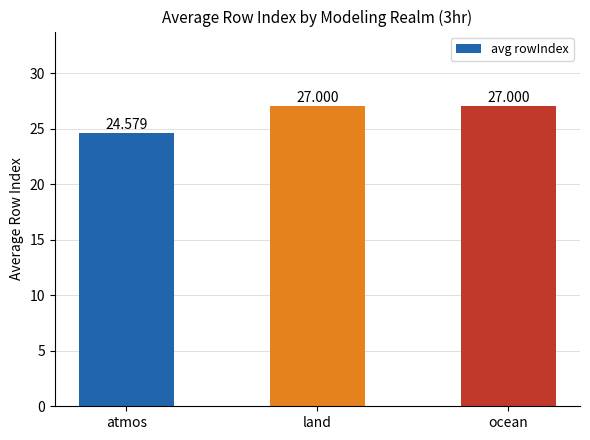

How many data points are less than 27?

1